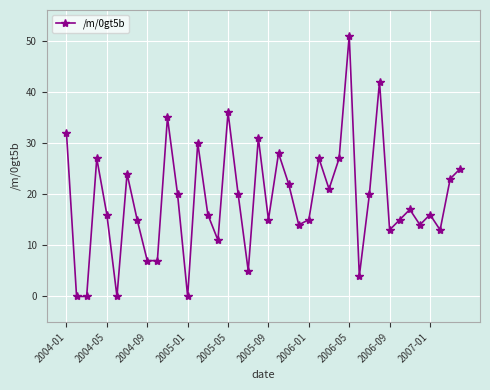

What is the greatest value displayed?

51